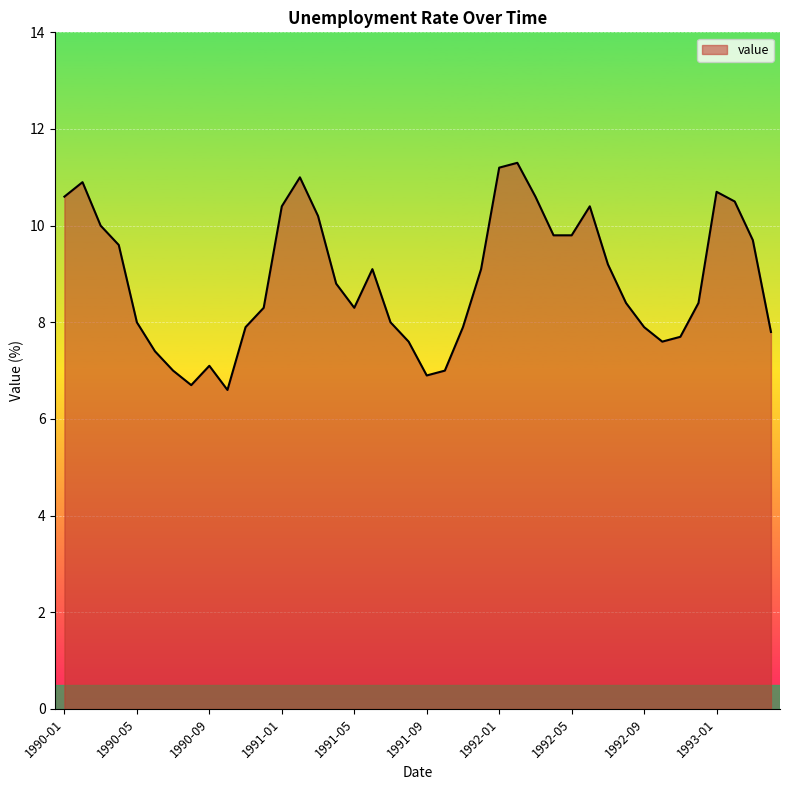

What is the smallest value displayed?

6.6